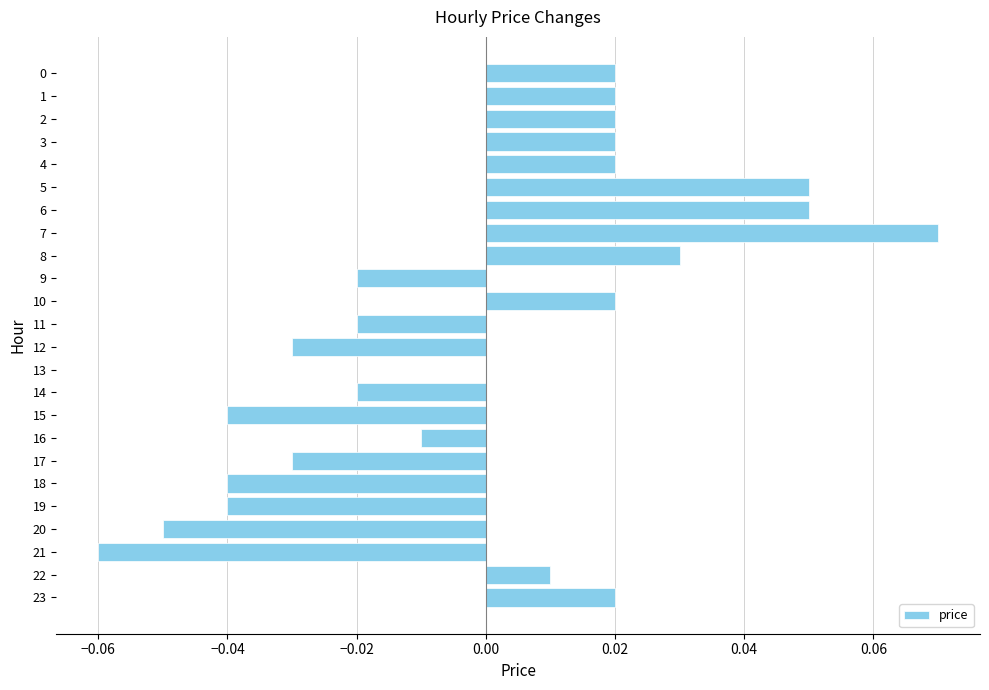

Between 12 and 23, which is larger?

23